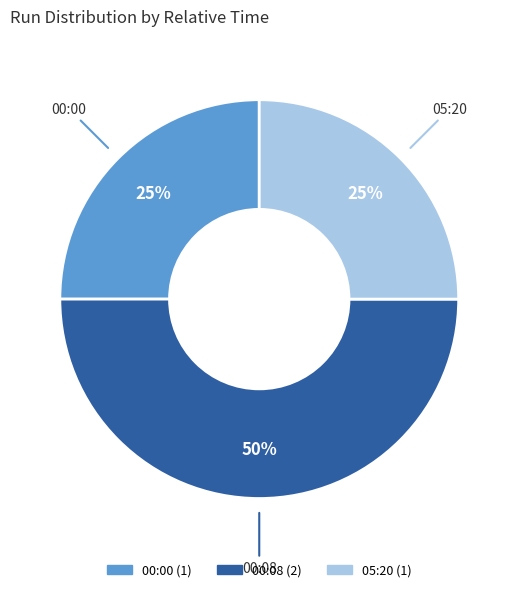

To the nearest percent, what is the average slice percentage?

33%